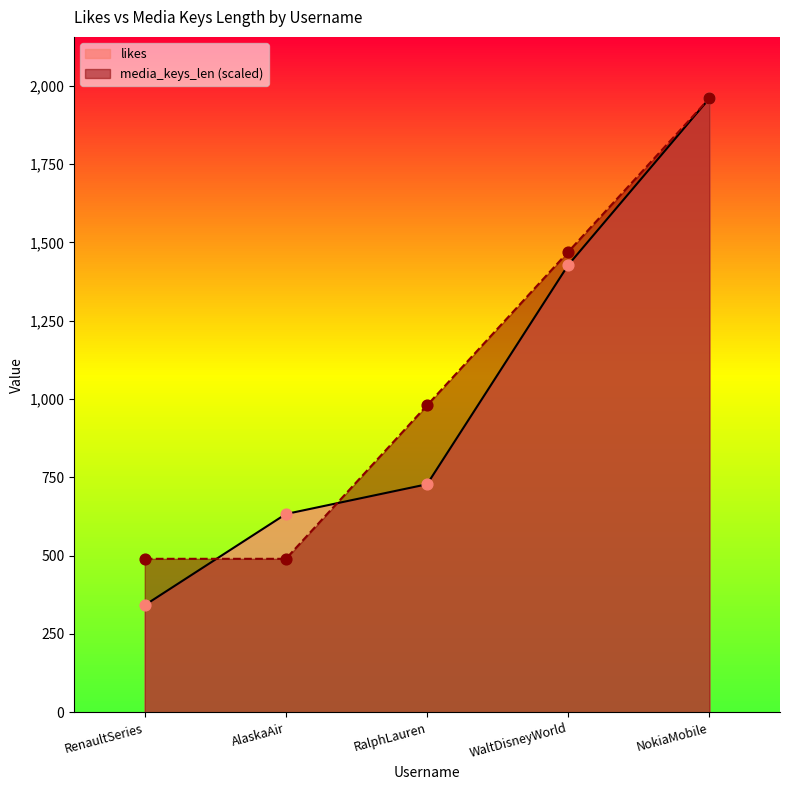

What is the total value across all series at AlaskaAir?

1123